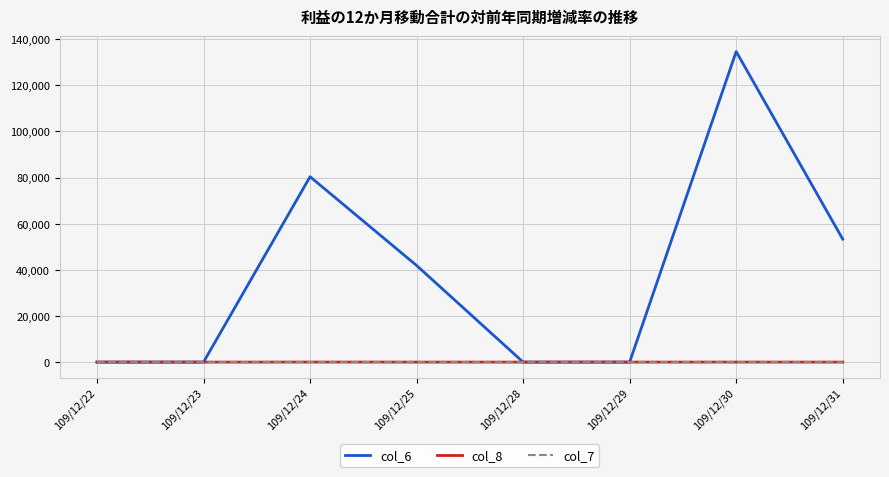

What is the total value across all series at 109/12/25?

41872.9